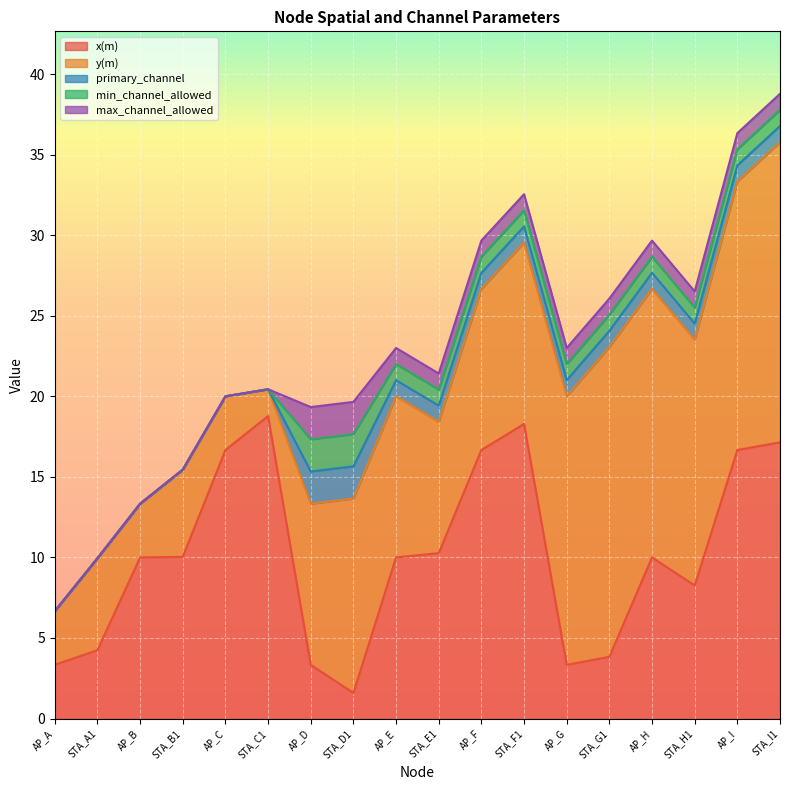

How many primary_channel values are between 0 and 1?

16